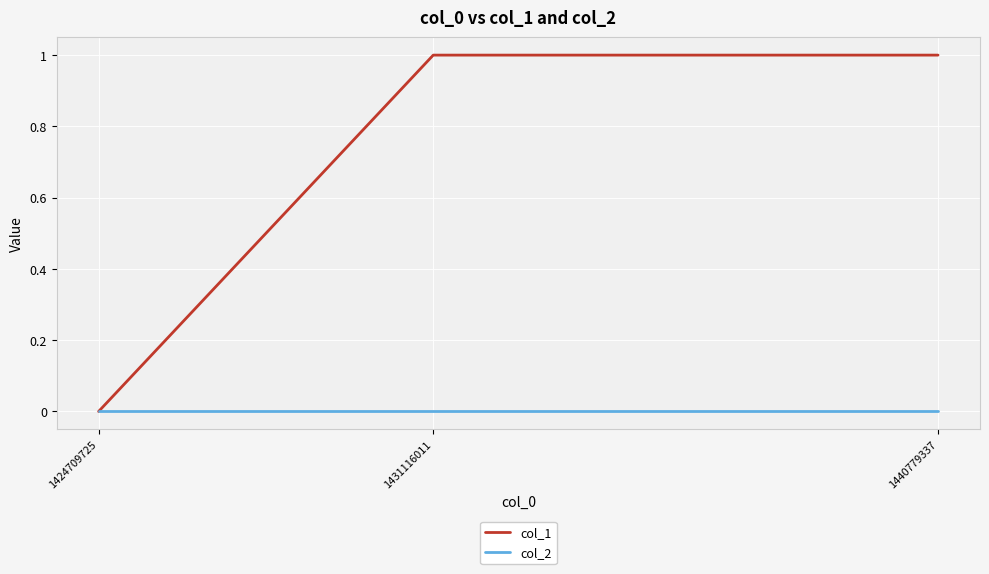

Is the value of col_1 at 1431116011 greater than the value of col_2 at 1440779337?

Yes